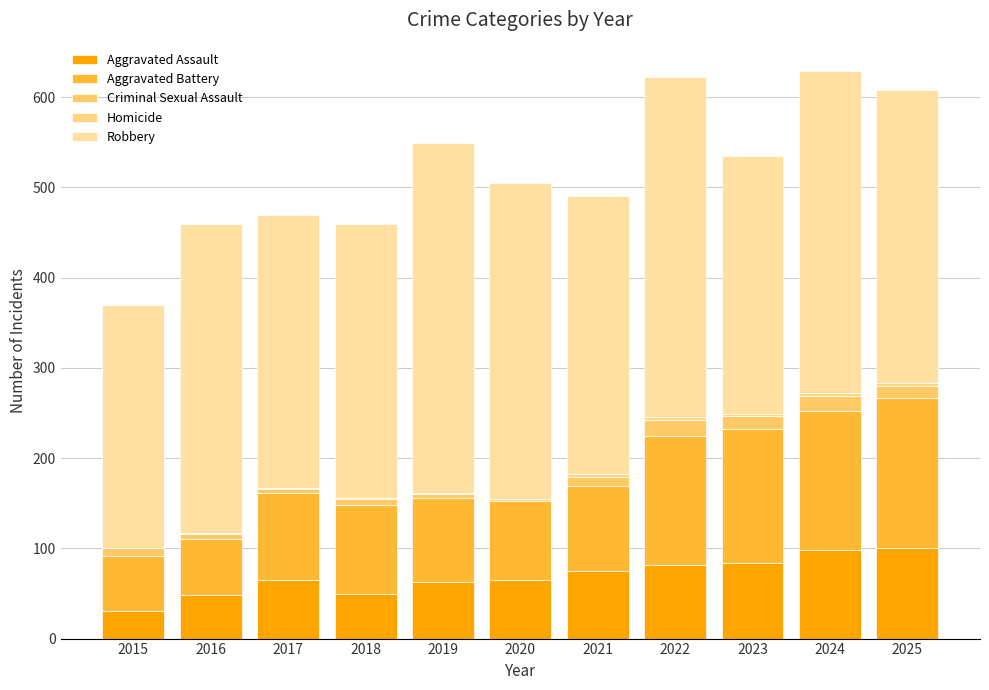

What is the difference between the Aggravated Assault values at 2020 and 2018?

16